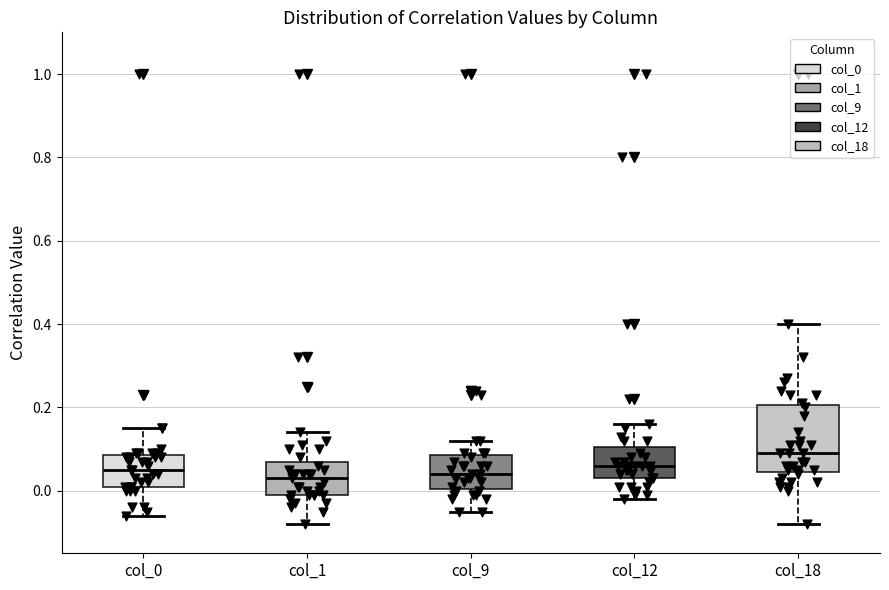

Reading left to right, read every box against the y-axis: the position of its median line, the range the box covers, and the ends of its whiskers. The values are not printed on the chart, so give them approximately, as read against the axis.

col_0: median 0.06, box 0.02 to 0.08, whiskers -0.06 to 0.16
col_1: median 0.04, box 0.00 to 0.08, whiskers -0.08 to 0.14
col_9: median 0.04, box 0.00 to 0.08, whiskers -0.04 to 0.12
col_12: median 0.06, box 0.04 to 0.10, whiskers -0.02 to 0.16
col_18: median 0.10, box 0.04 to 0.20, whiskers -0.08 to 0.40